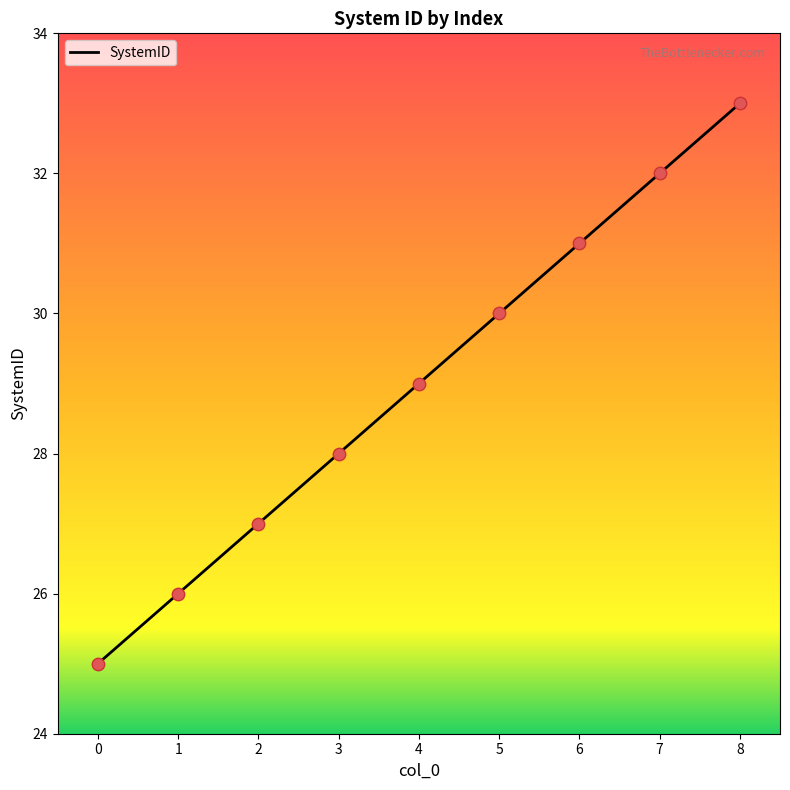

What is the change in value from 4 to 8?

+4